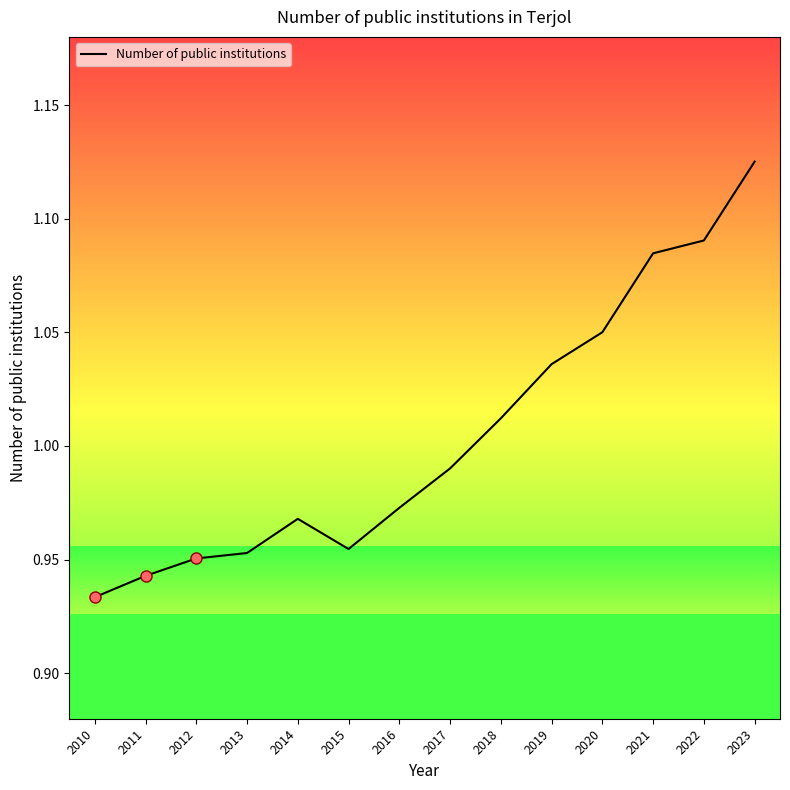

Which label corresponds to the largest value in the chart?

2023